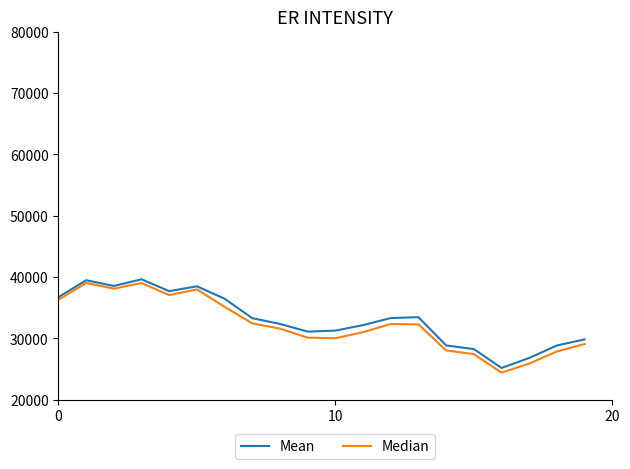

Which series has the largest range (max minus min)?

Median